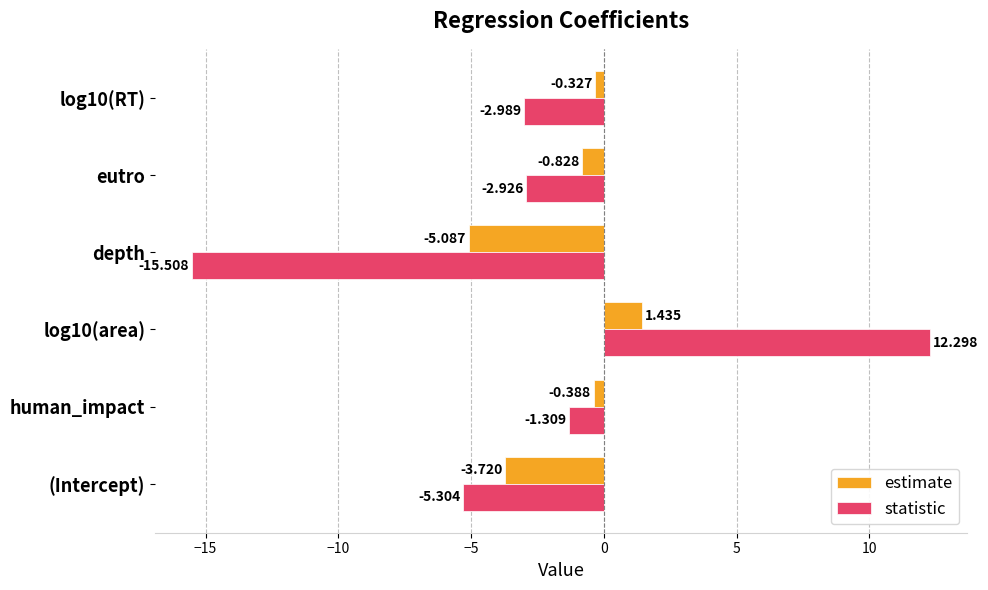

Which series has the largest range (max minus min)?

statistic